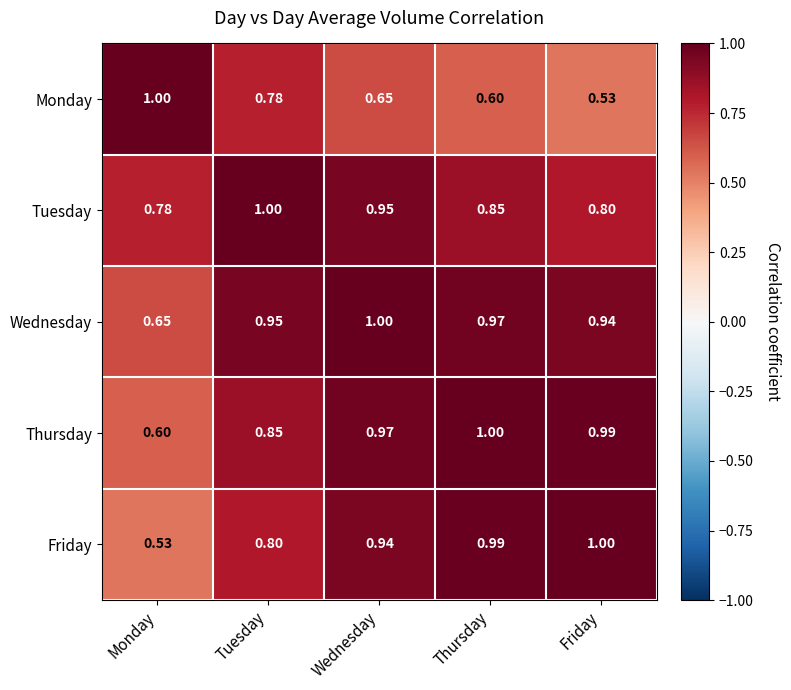

At which label is Wednesday closest to 0?

Monday